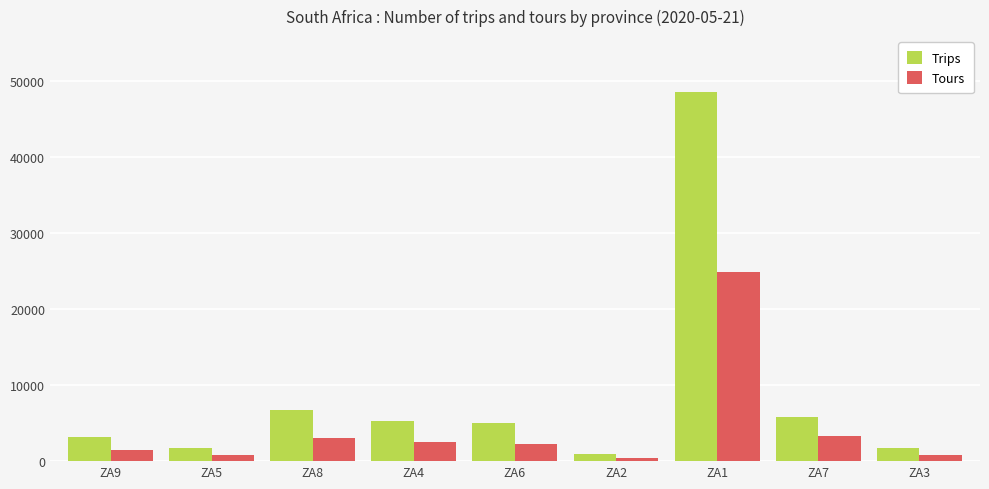

What are all the series names shown in the legend?

Trips, Tours